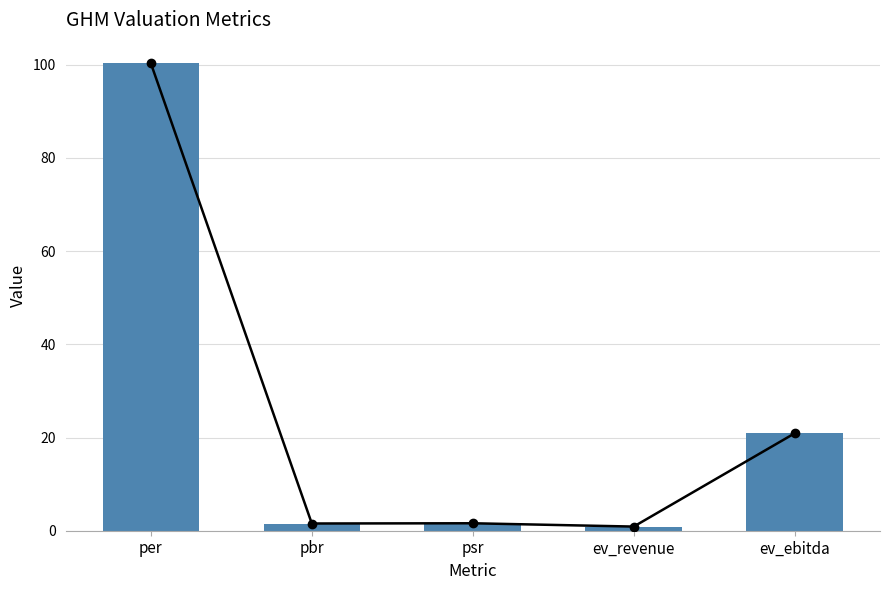

How many data points does each series have?

5